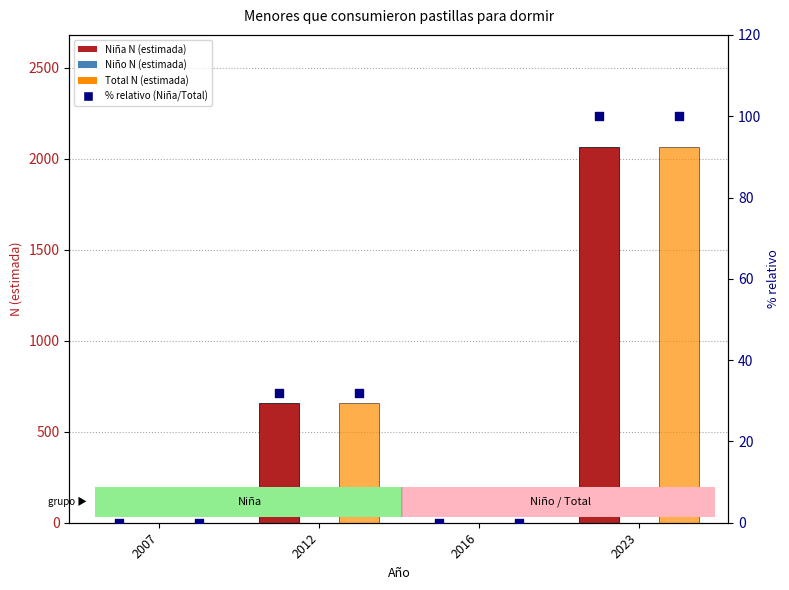

At which category is the sum across all series the highest?

2023